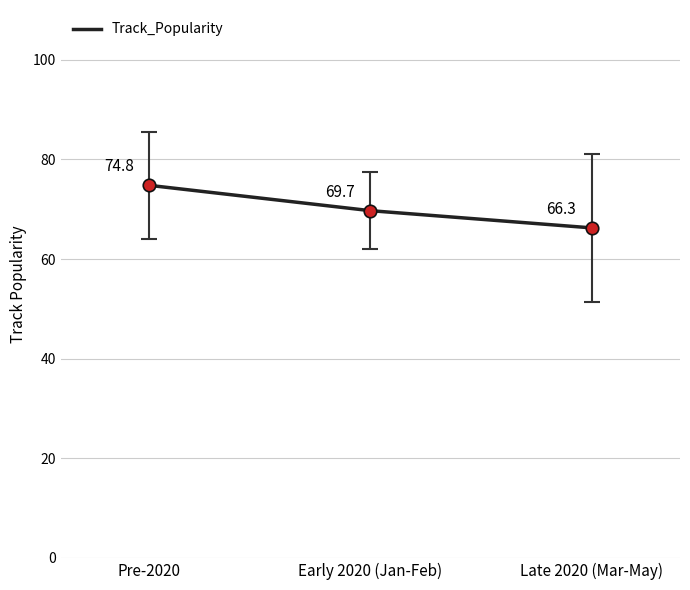

What is the change in value from Early 2020 (Jan-Feb) to Late 2020 (Mar-May)?

-3.5